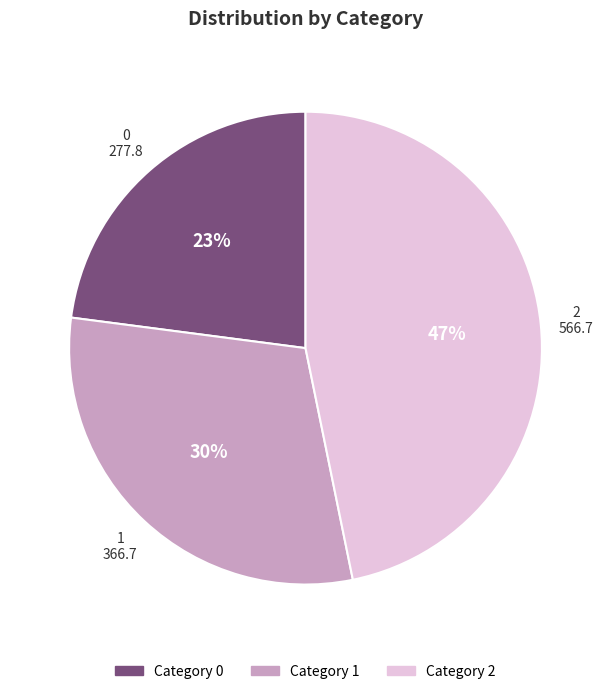

To the nearest percent, what is the difference between the largest and smallest slice percentages?

24%